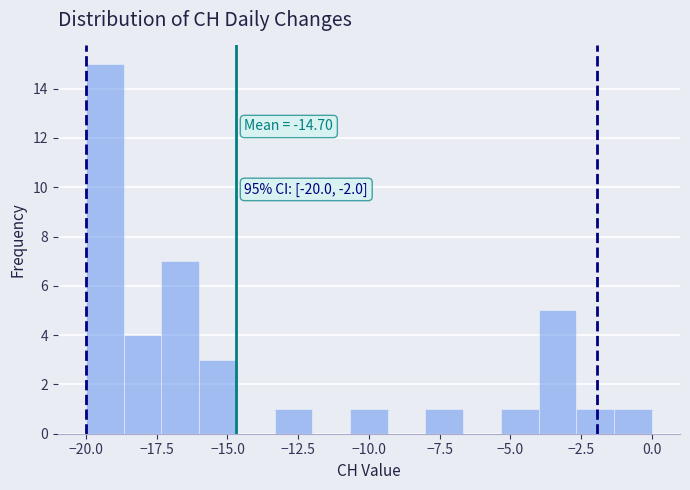

Read against the x-axis, roughly where is the centre of the tallest bar?

-19.5